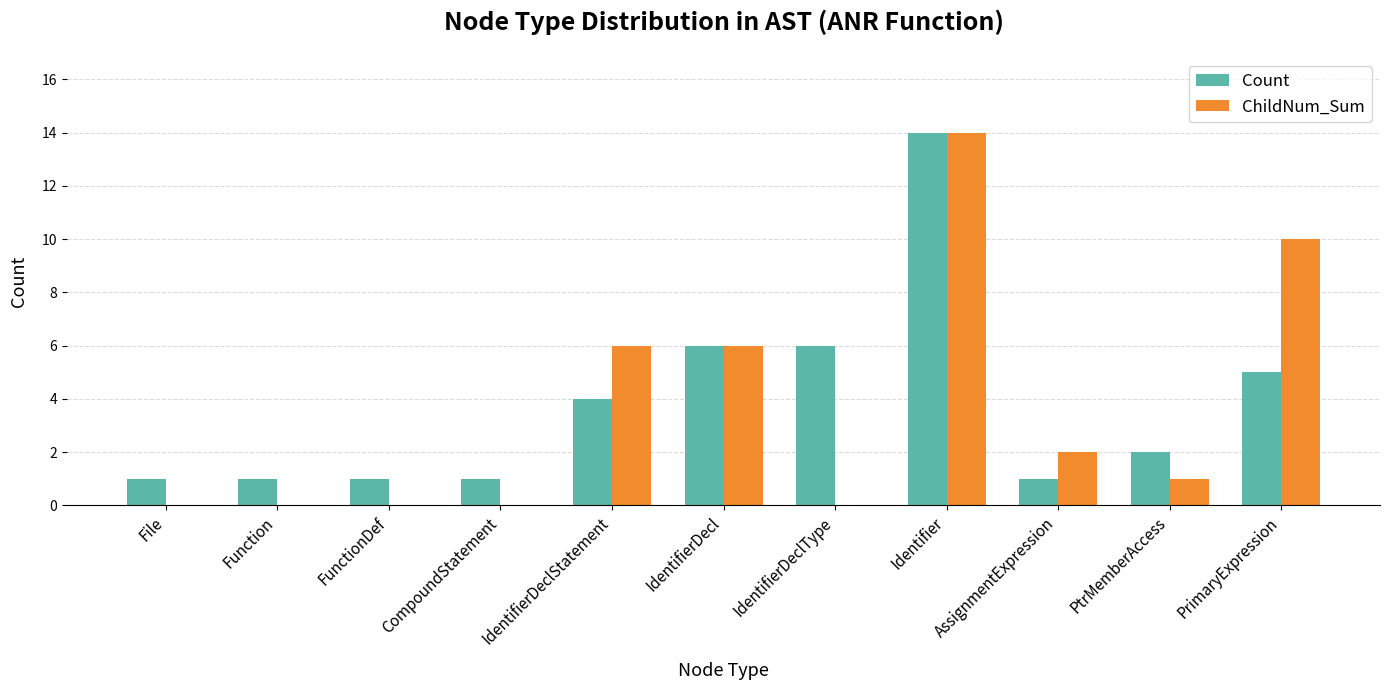

What is the total value across all series at Identifier?

28